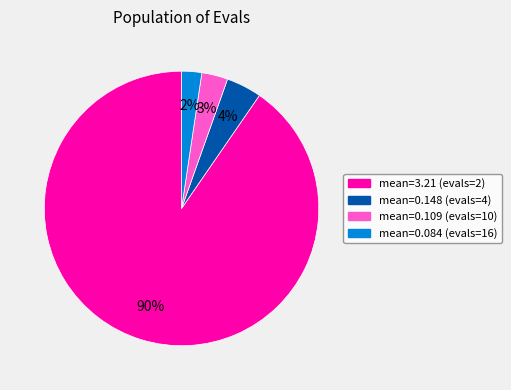

How many slices are in this pie chart?

4